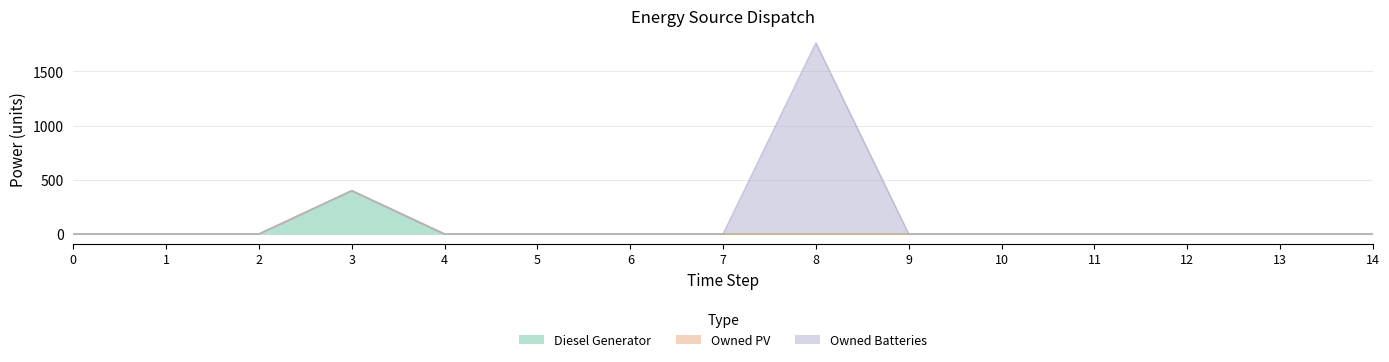

Reading left to right, transcribe all the data shown in this chart.

Diesel Generator: 0	0	0	400	0	0	0	0	0	0	0	0	0	0	0
Owned PV: 0	0	0	0	0	0	0	0	0	0	0	0	0	0	0
Owned Batteries: 0	0	0	0	0	0	0	0	1762	0	0	0	0	0	0